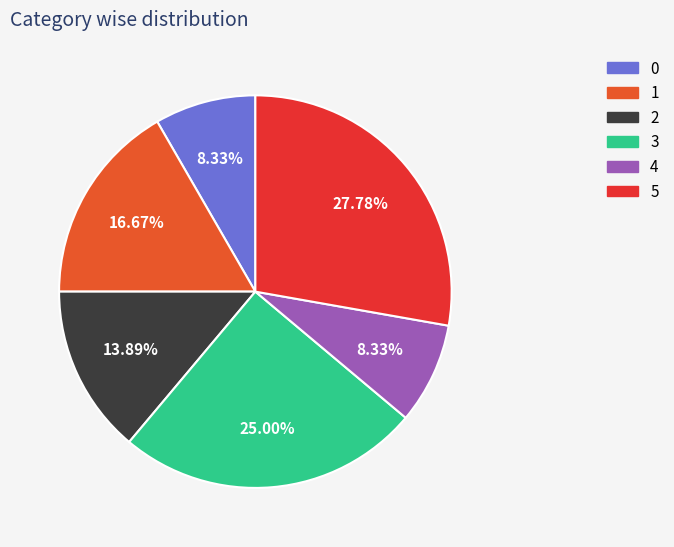

Combined, do 0 and 5 account for over 50%?

No